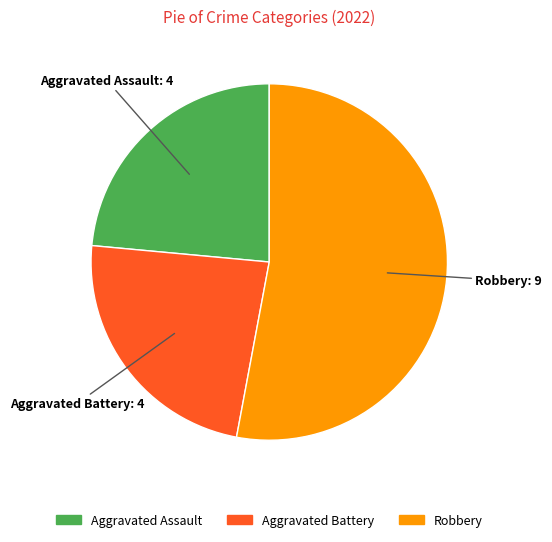

Do Robbery and Aggravated Assault together represent more than half of the pie?

Yes